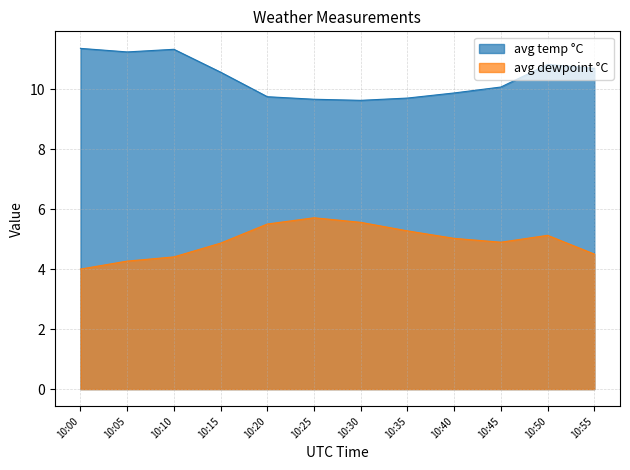

Rank the series at 10:10 from highest to lowest value.

avg temp °C, avg dewpoint °C